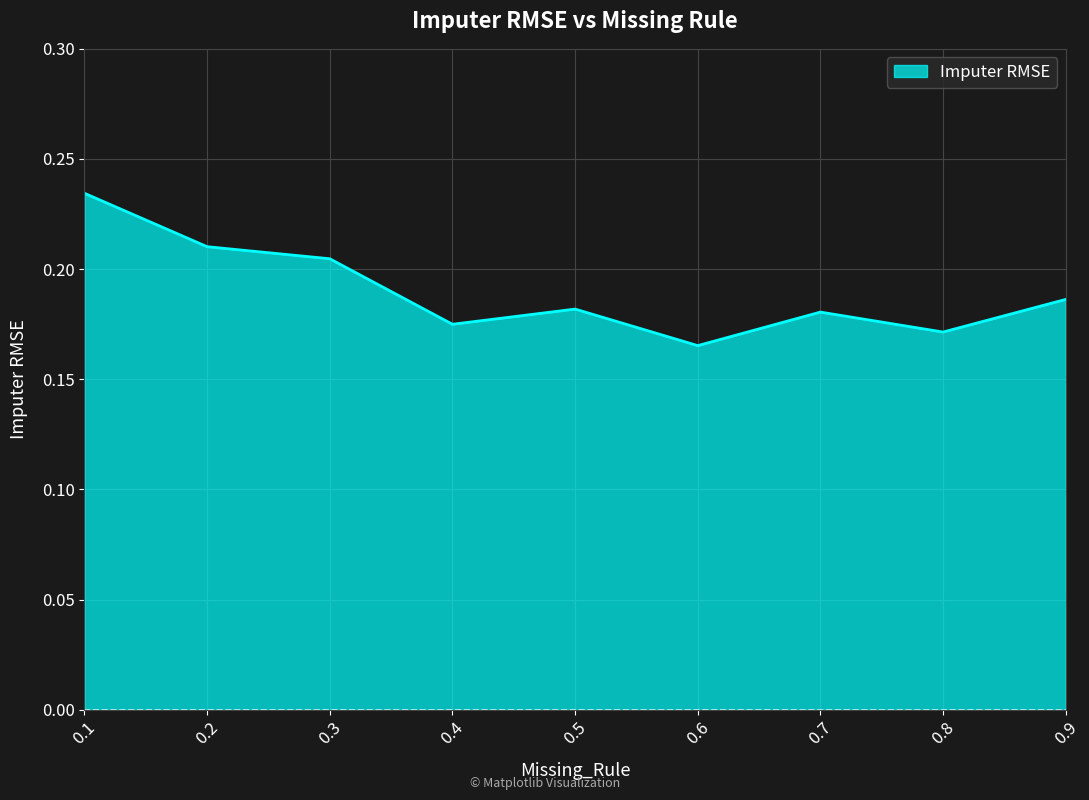

Where is the data nearest to the value 0?

0.6